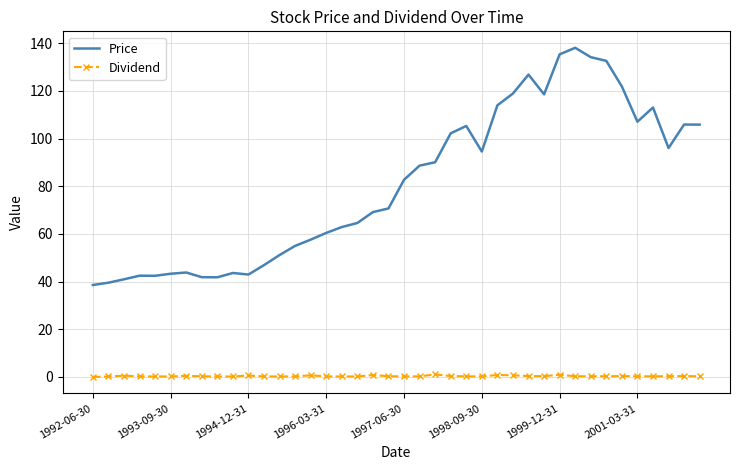

What is the difference between the second highest and second lowest values in the Price series?

95.8